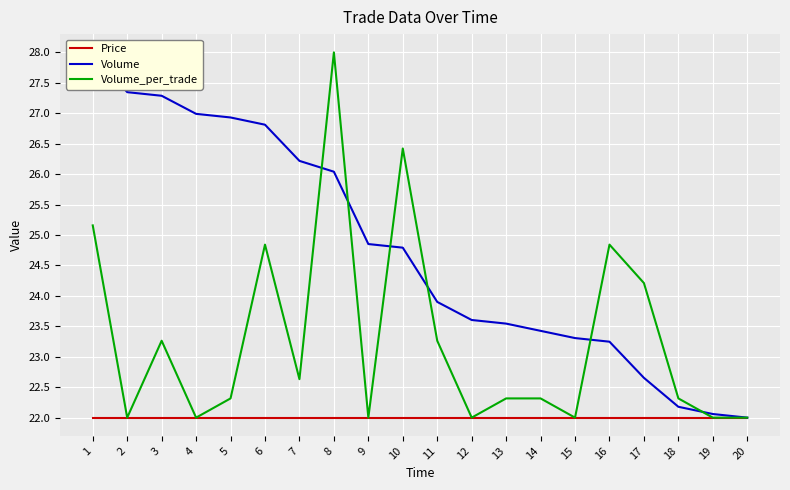

Where does the Volume series first go above 24?

1